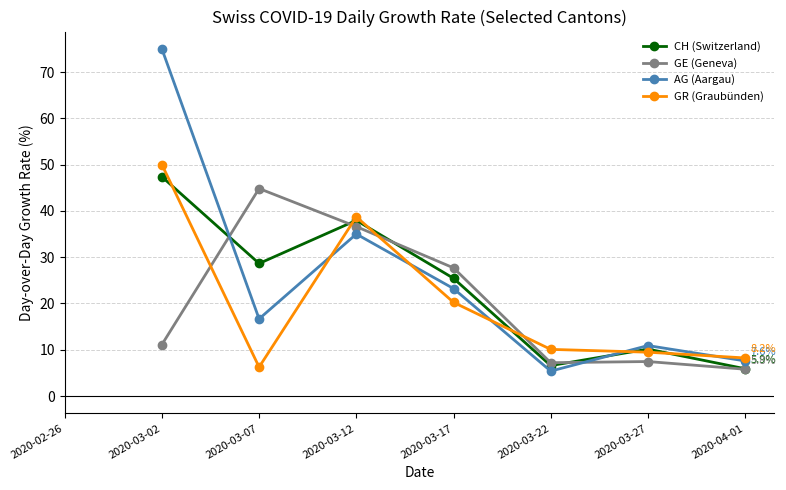

How many values in AG (Aargau) are above zero?

7